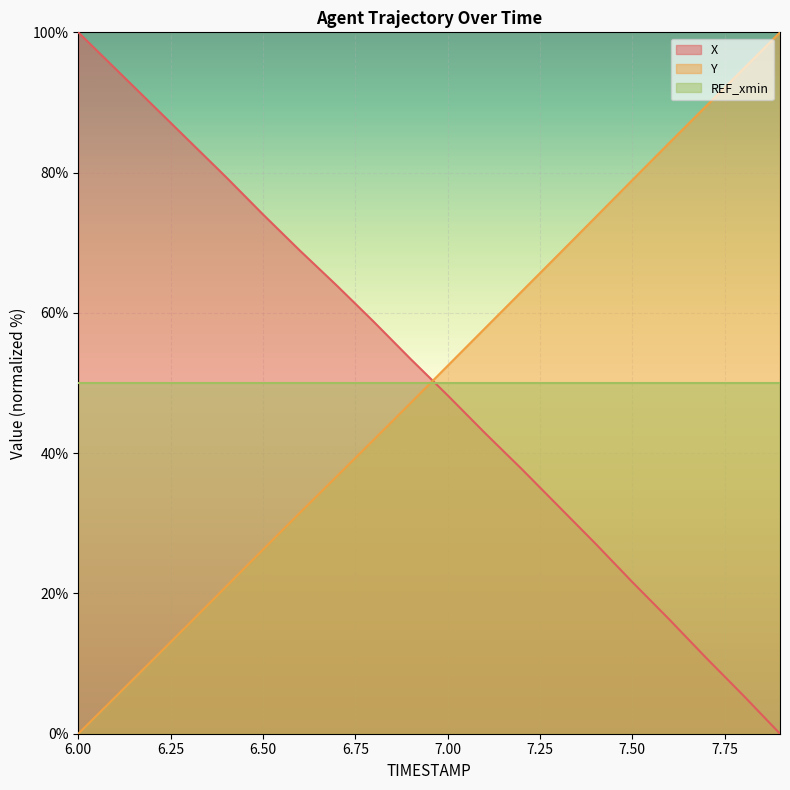

How many data points does each series have?

20